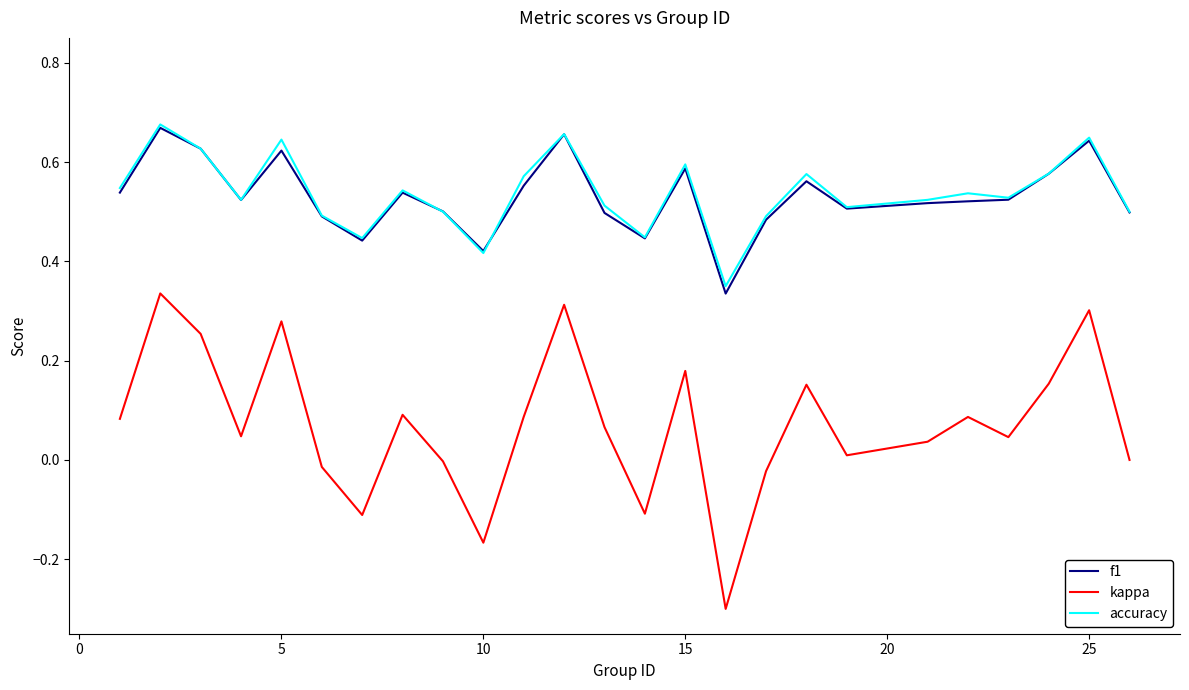

True or false: kappa and accuracy intersect in this chart.

False